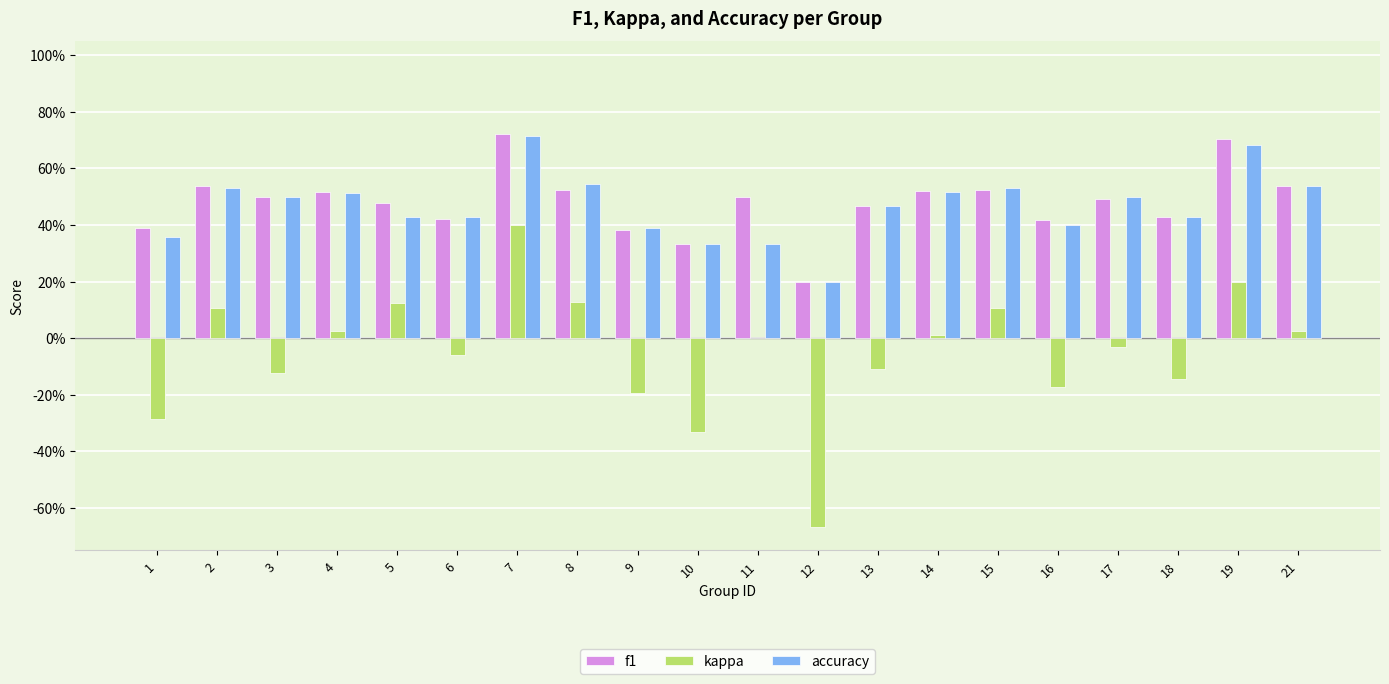

What is the minimum value shown in the chart?

-0.7